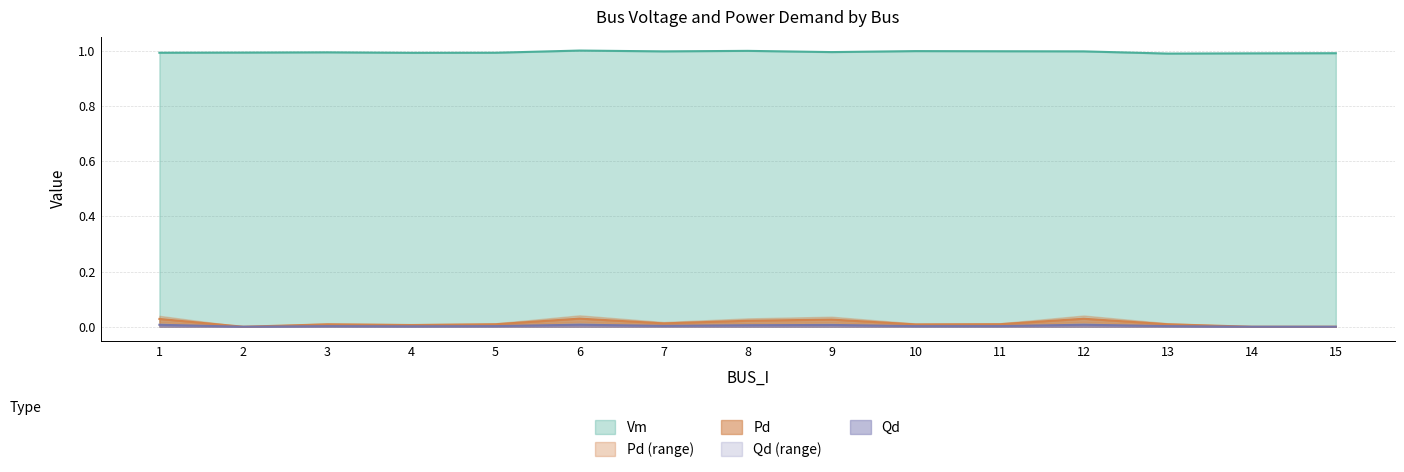

What is the sum of all Vm values?

14.9